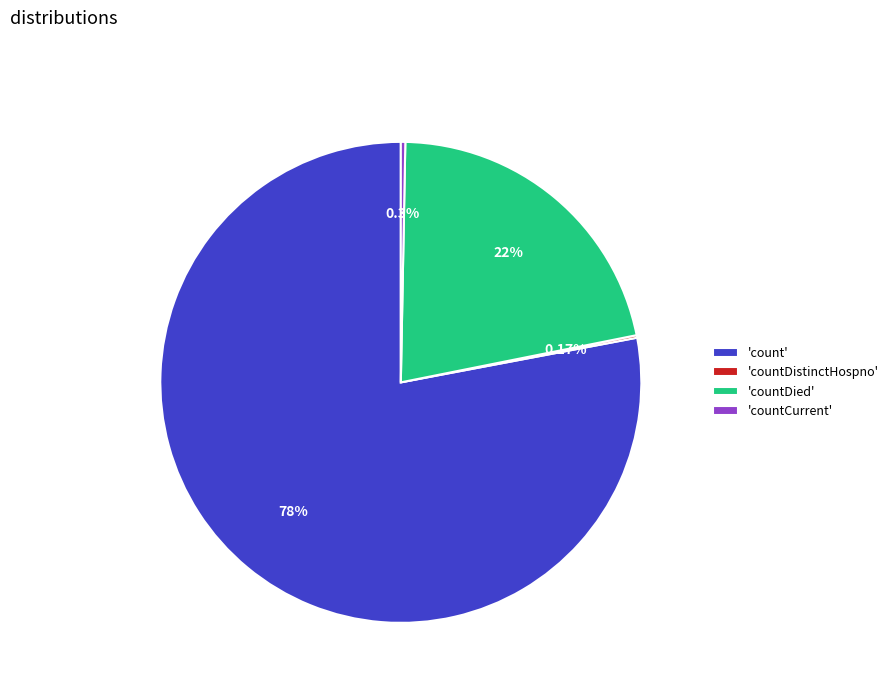

Which category has the biggest portion of the pie?

'count'